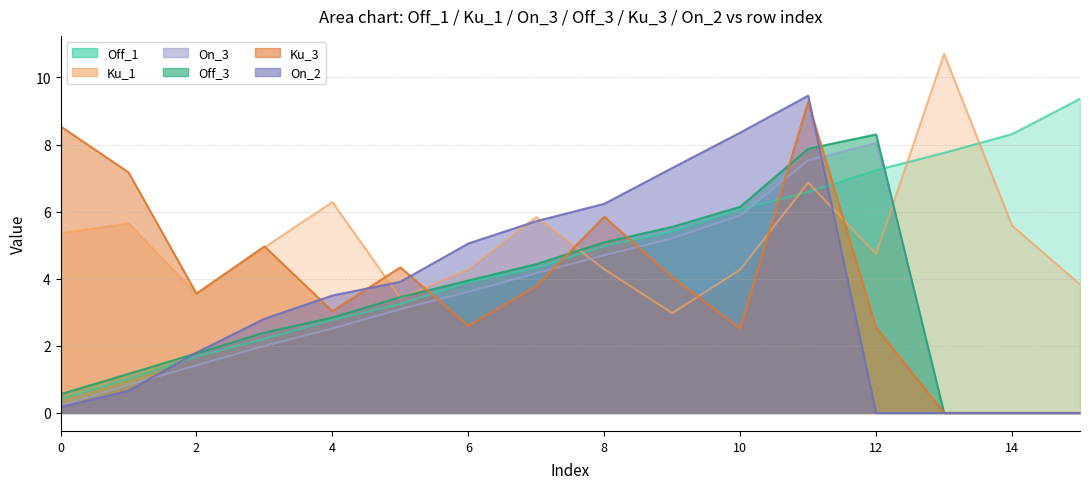

What are all the series names shown in the legend?

Off_1, Ku_1, On_3, Off_3, Ku_3, On_2